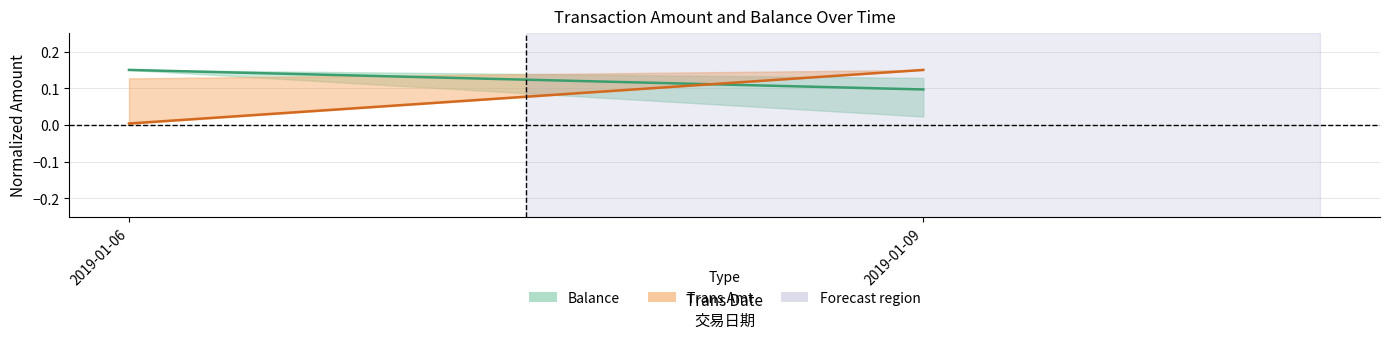

Reading left to right, transcribe all the data shown in this chart.

Balance (mean): 0.1	0.1
Trans Amt (mean): 0.0	0.1